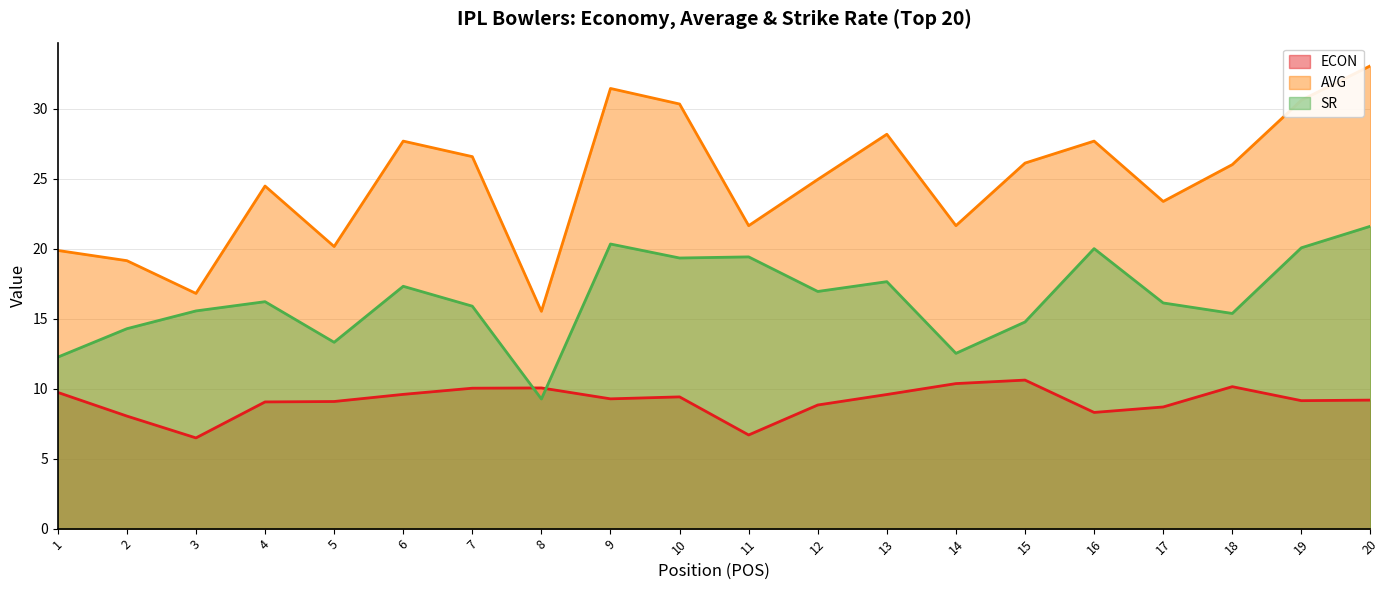

At 17, list the series in order from smallest to largest.

ECON, SR, AVG